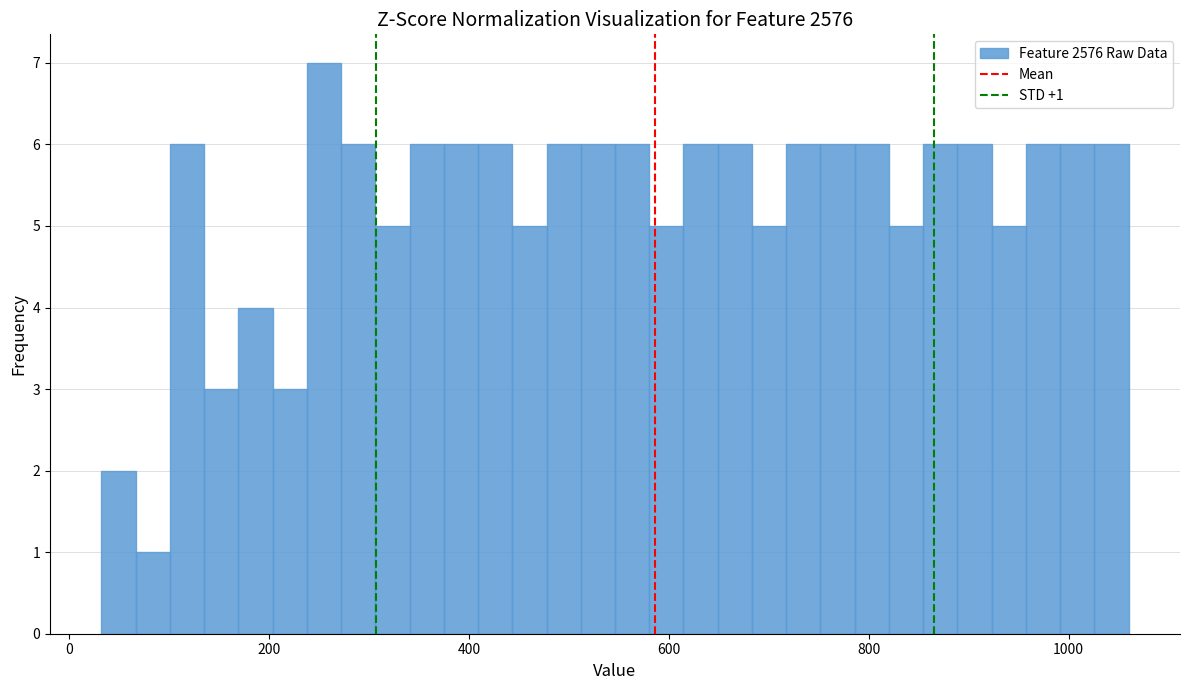

Read against the x-axis, roughly where is the centre of the tallest bar?

260